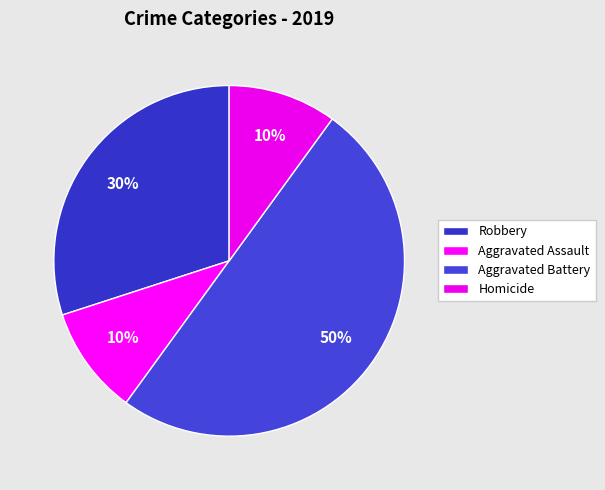

Combined, what portion of the pie is Aggravated Battery and Homicide?

60.0%